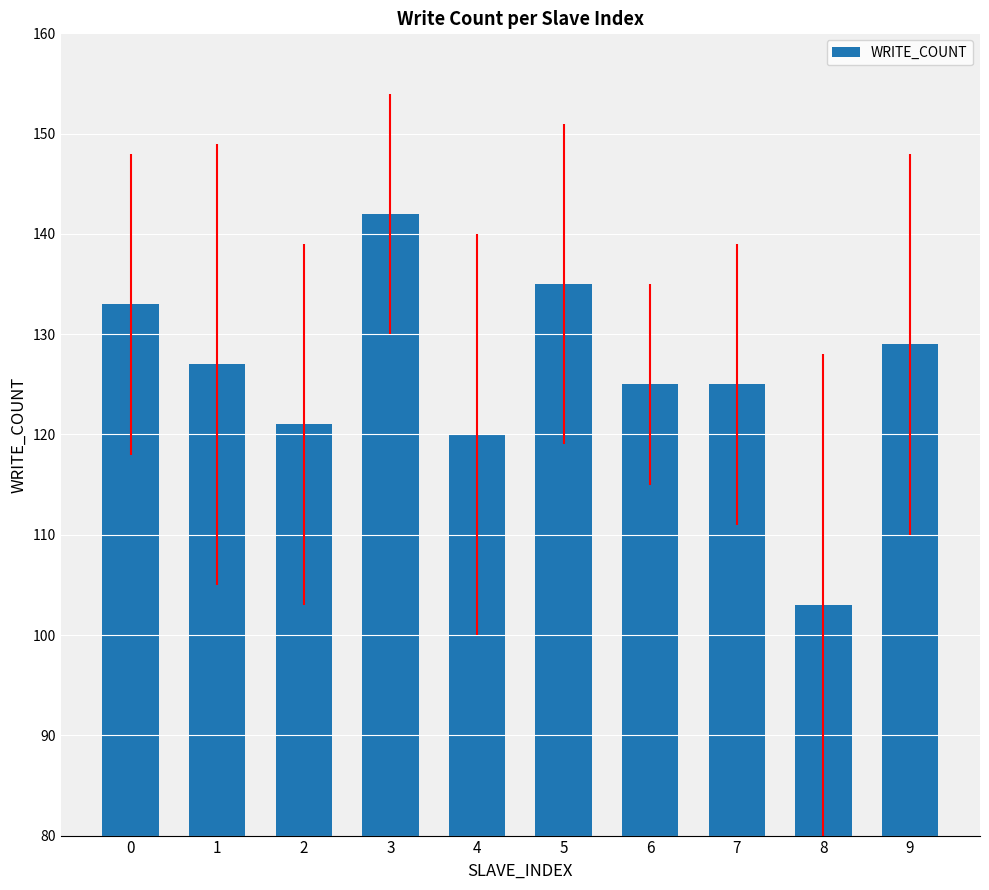

The value at 7 is 125. True or false?

True